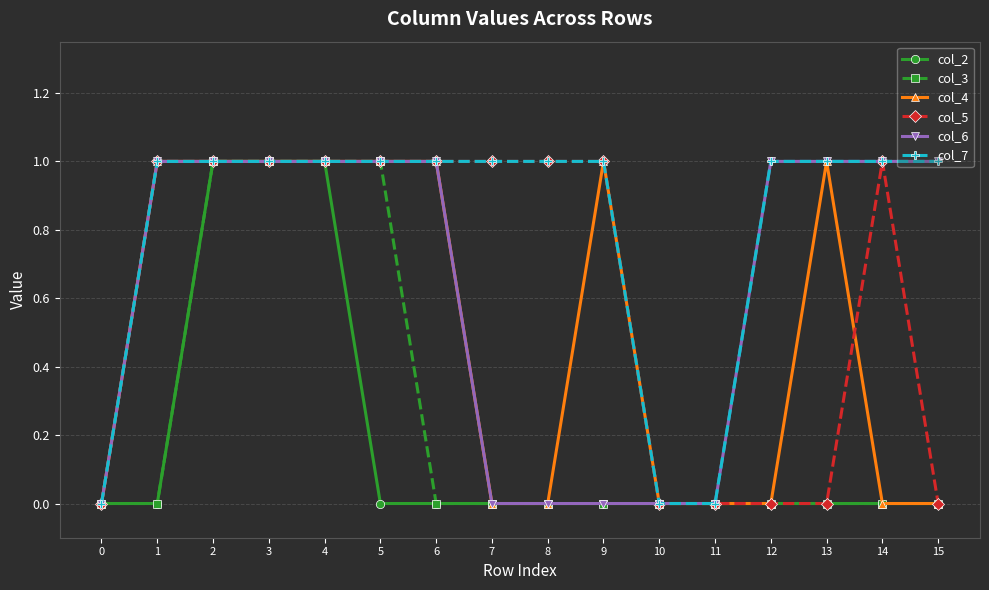

The value of col_5 at 3 is 2. True or false?

False